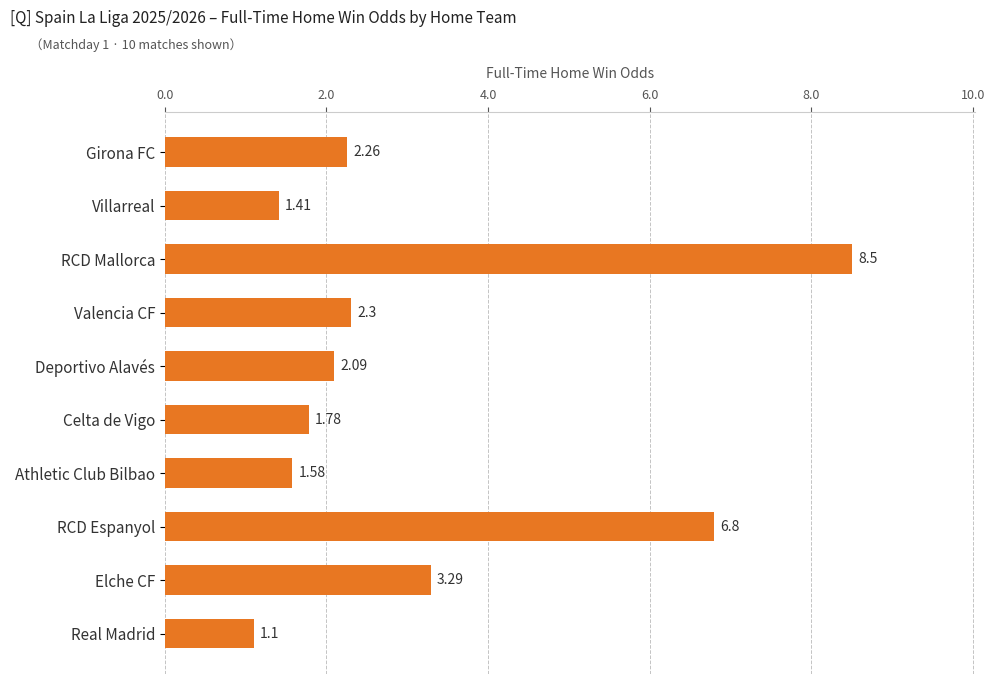

What is the label of the 4th bar from the top?

Valencia CF